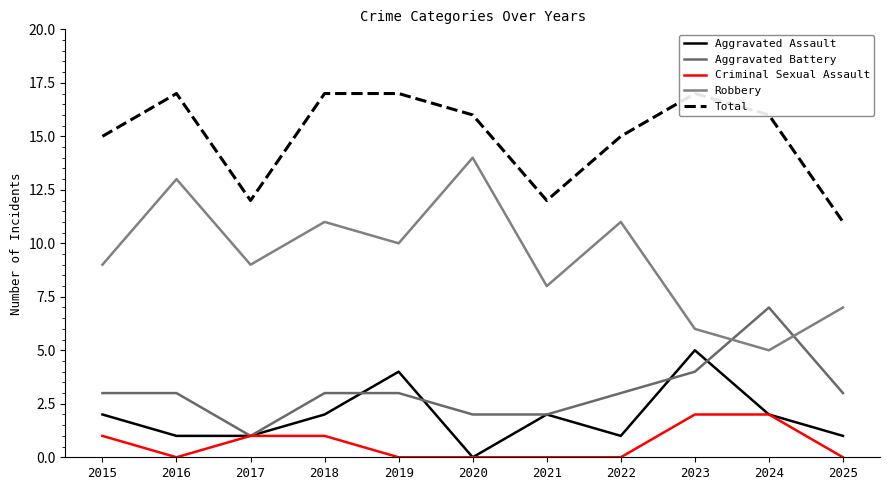

Which series has the largest total across all categories?

Total